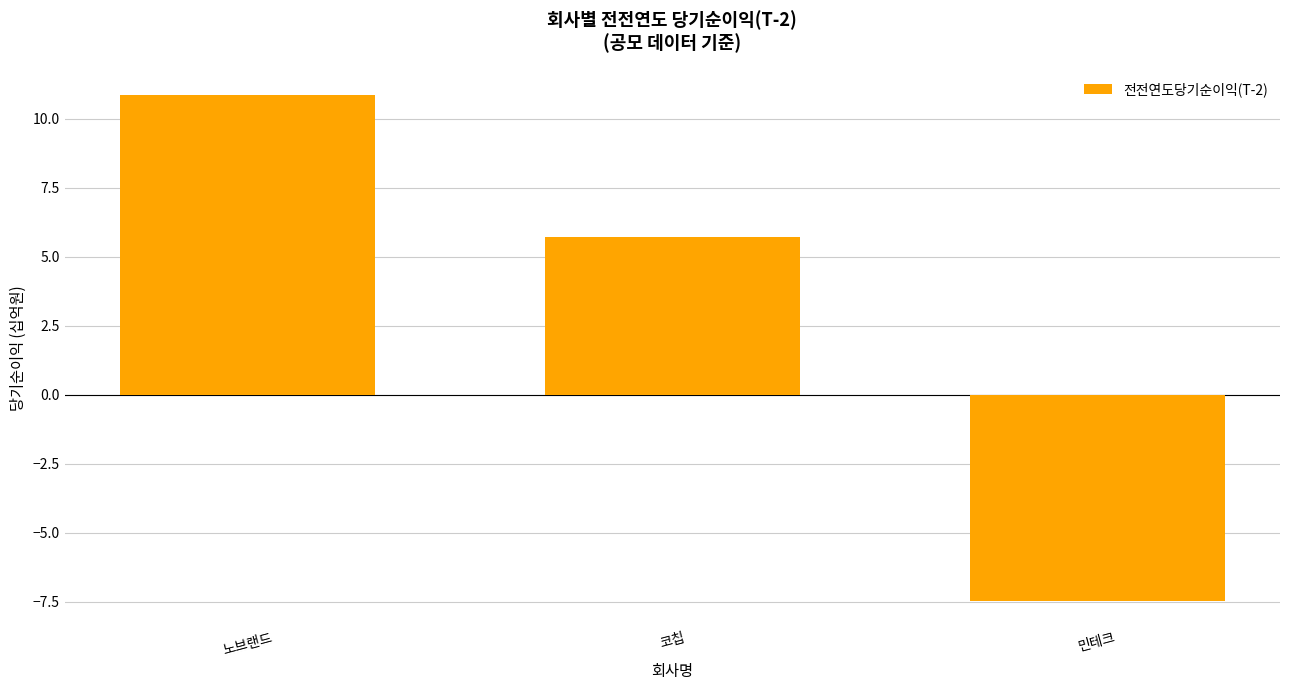

At which category does the chart reach its peak across all series?

노브랜드